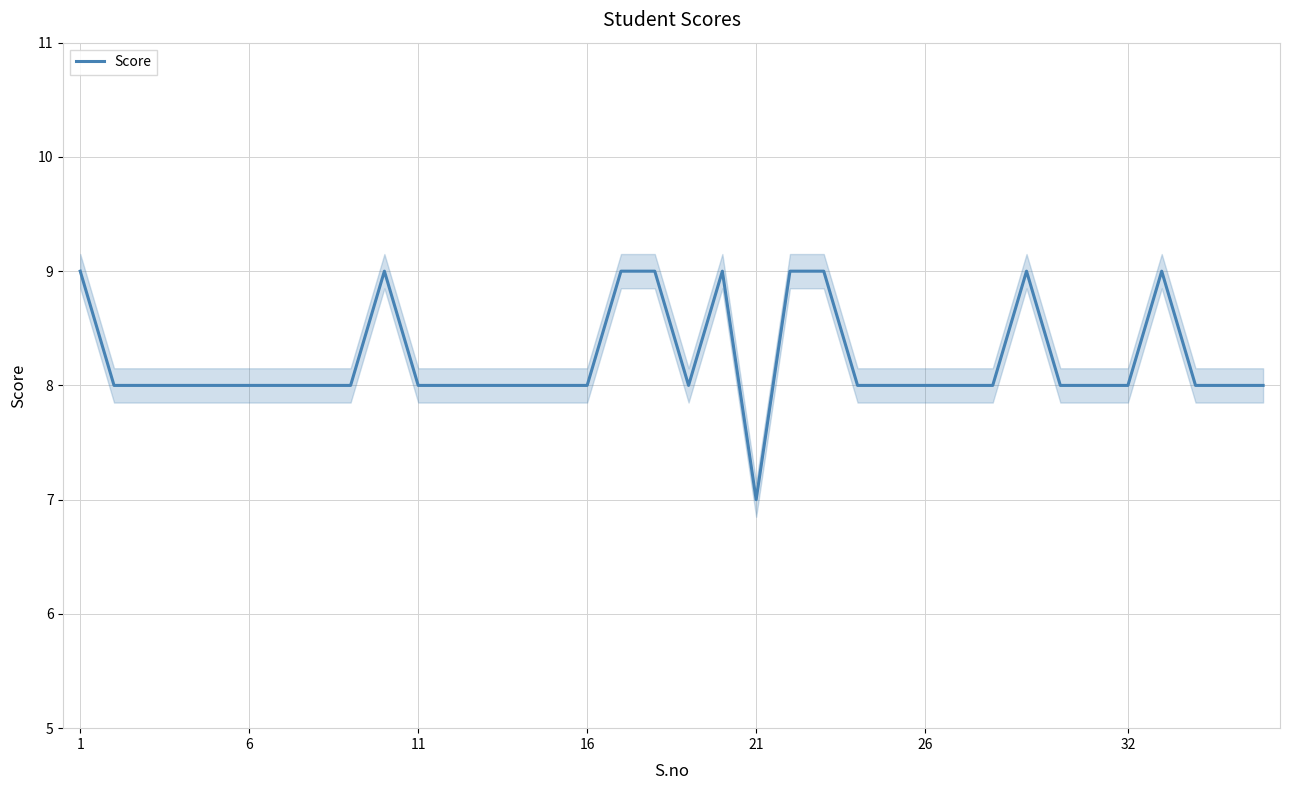

What is the average value?

8